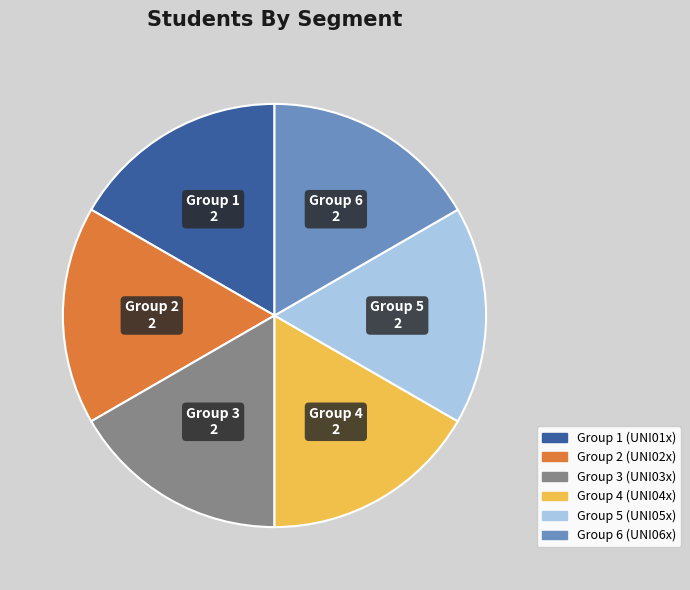

Is there a majority slice in this chart?

No